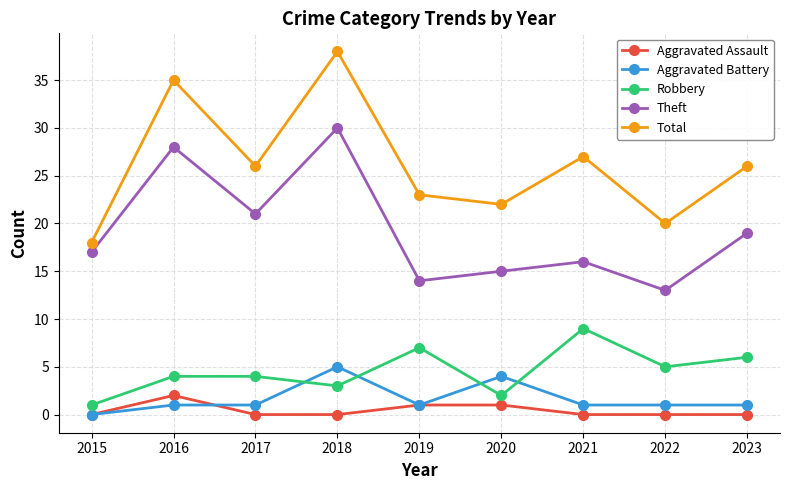

Reading left to right, what are all the values shown in this chart?

Aggravated Assault: 0	2	0	0	1	1	0	0	0
Aggravated Battery: 0	1	1	5	1	4	1	1	1
Robbery: 1	4	4	3	7	2	9	5	6
Theft: 17	28	21	30	14	15	16	13	19
Total: 18	35	26	38	23	22	27	20	26